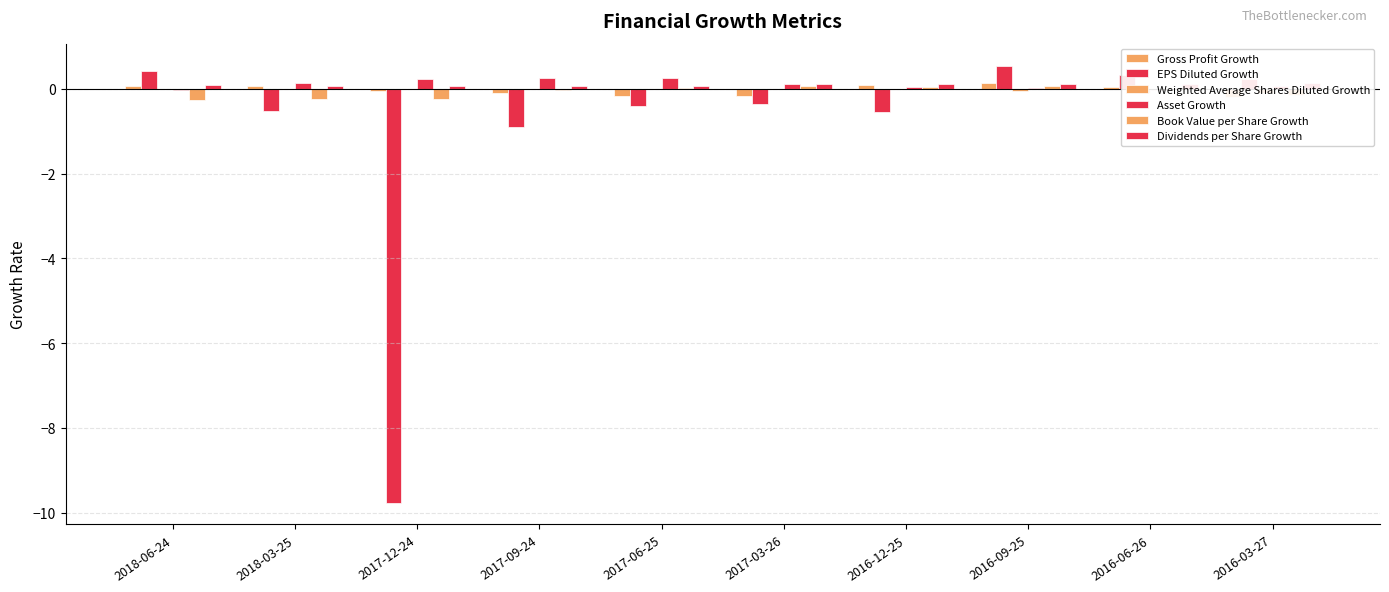

Which has a higher value, 2017-09-24 or 2017-06-25?

2017-09-24